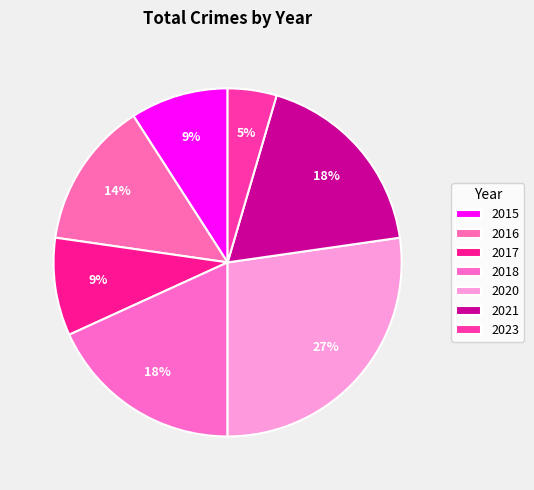

How many segments does this pie chart have?

7